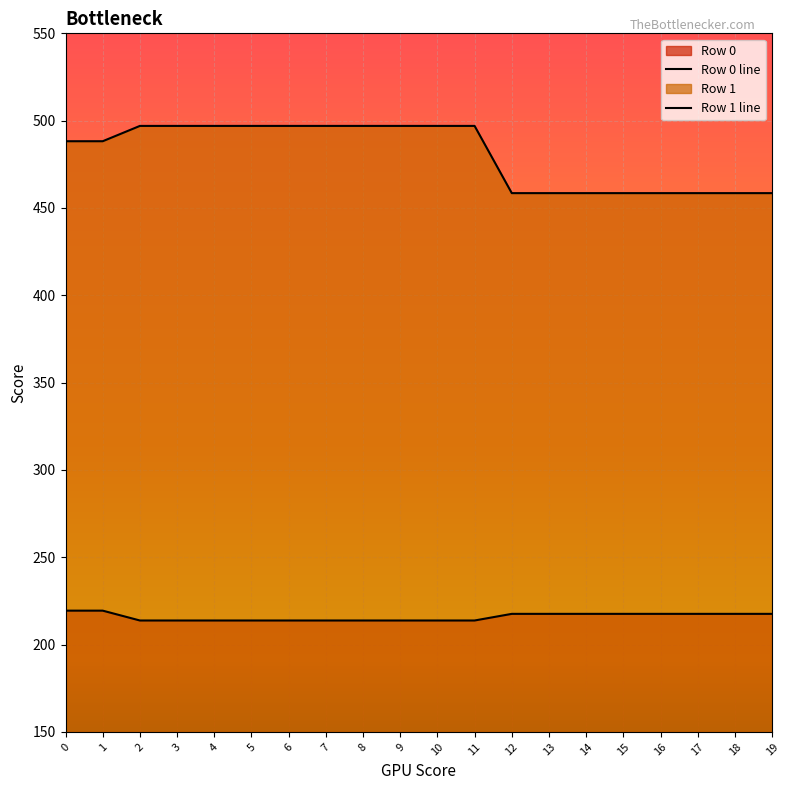

List the labels in order of Row 1 value, largest first.

2, 3, 4, 5, 6, 7, 8, 9, 10, 11, 0, 1, 12, 13, 14, 15, 16, 17, 18, 19